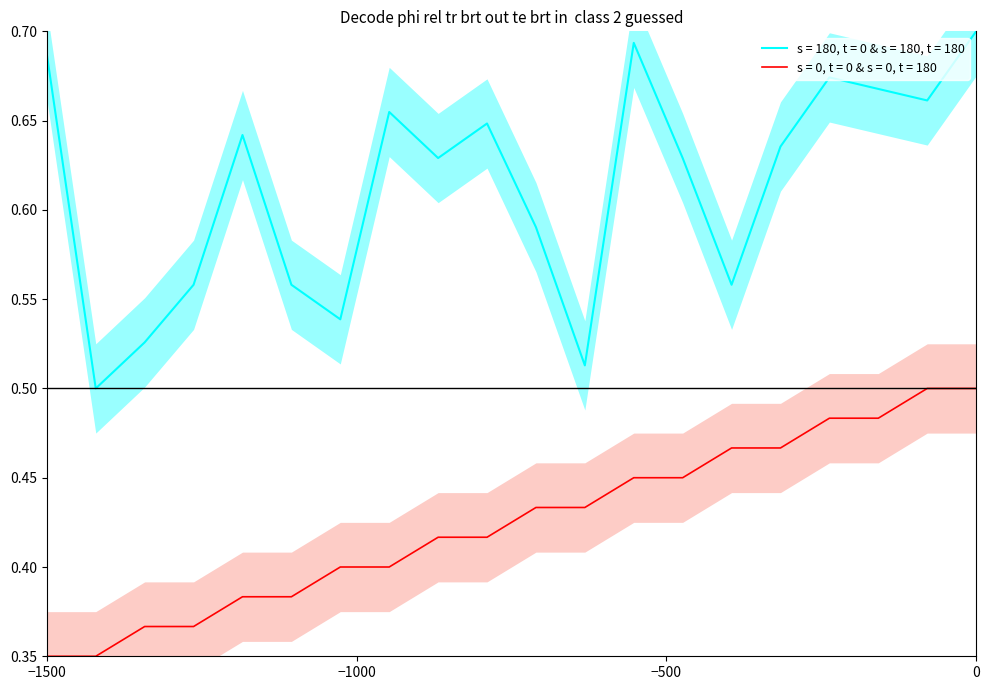

True or false: destination_state and source_state cross at least once.

False